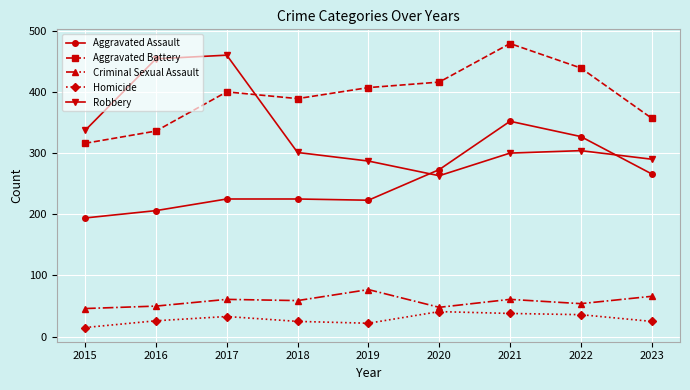

Which series changed the most between 2019 and 2022?

Aggravated Assault